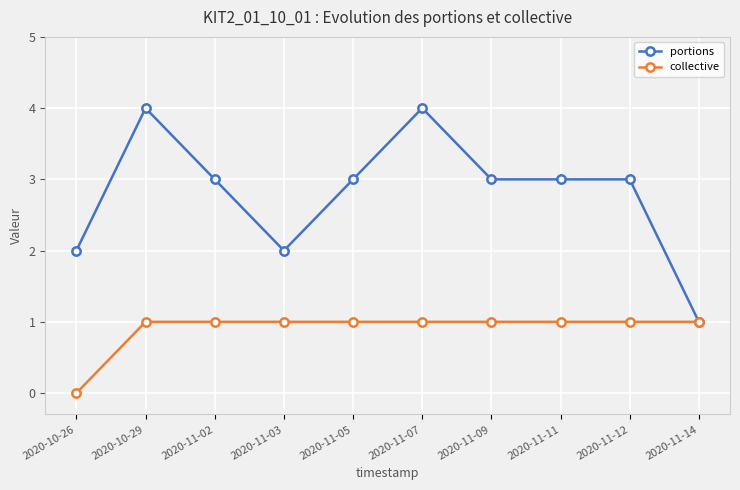

The collective series shows 0 at 2020-10-29. True or false?

False